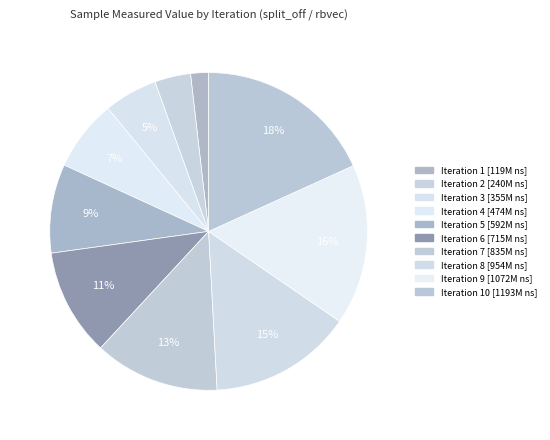

How many segments does this pie chart have?

10